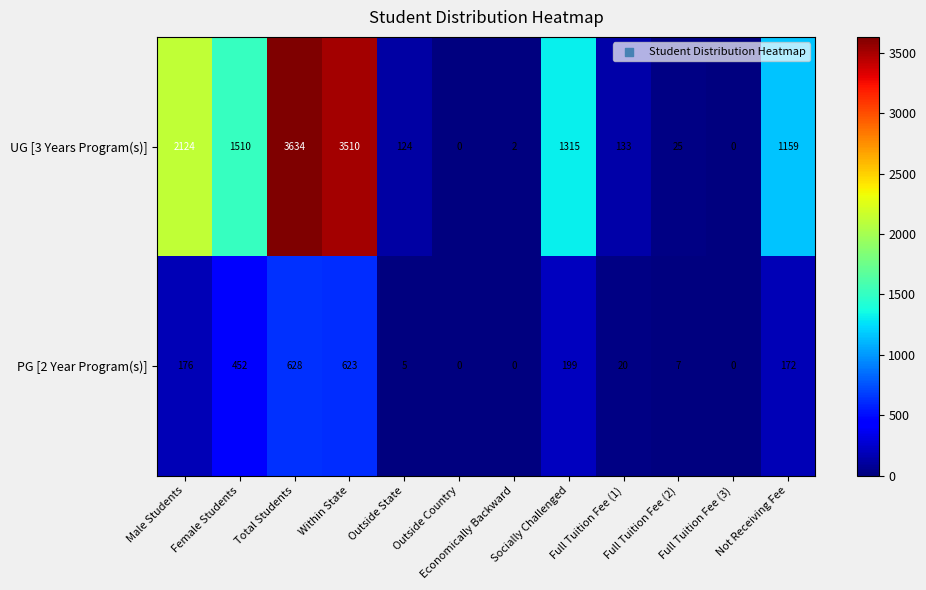

What is the approximate value of UG [3 Years Program(s)] at Not Receiving Fee, to the nearest 10?

1160